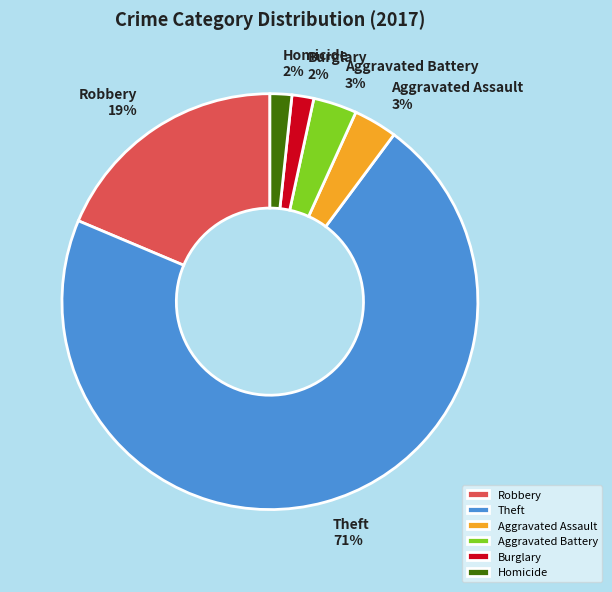

The Robbery slice represents 19% of the pie. True or false?

True